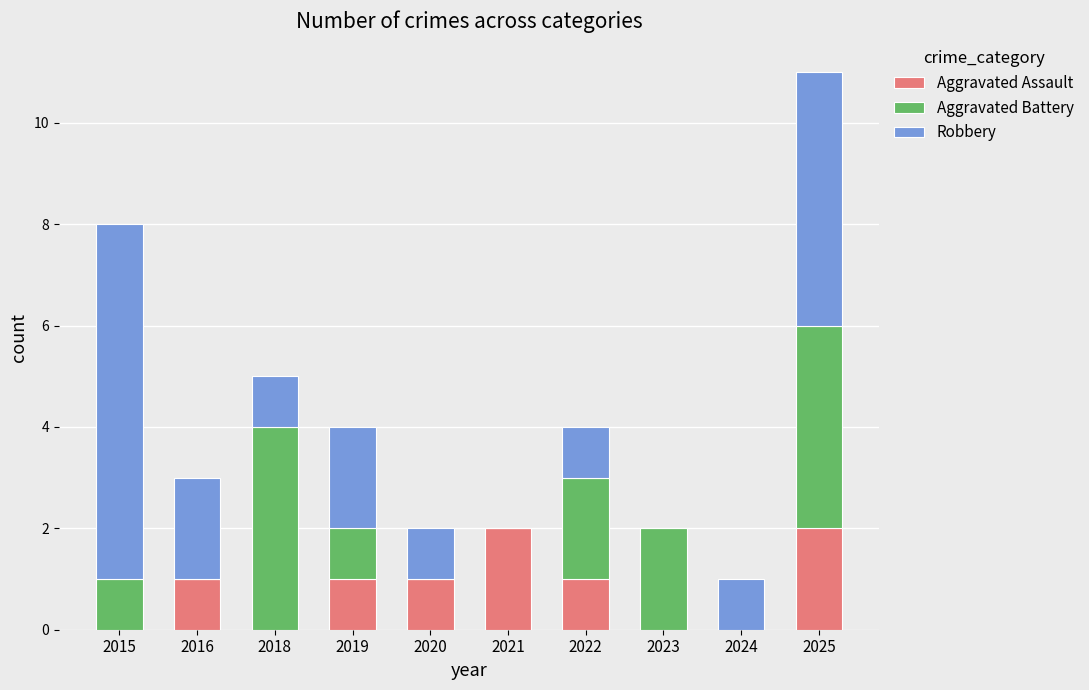

Are the bars grouped side by side (vs. stacked)?

No